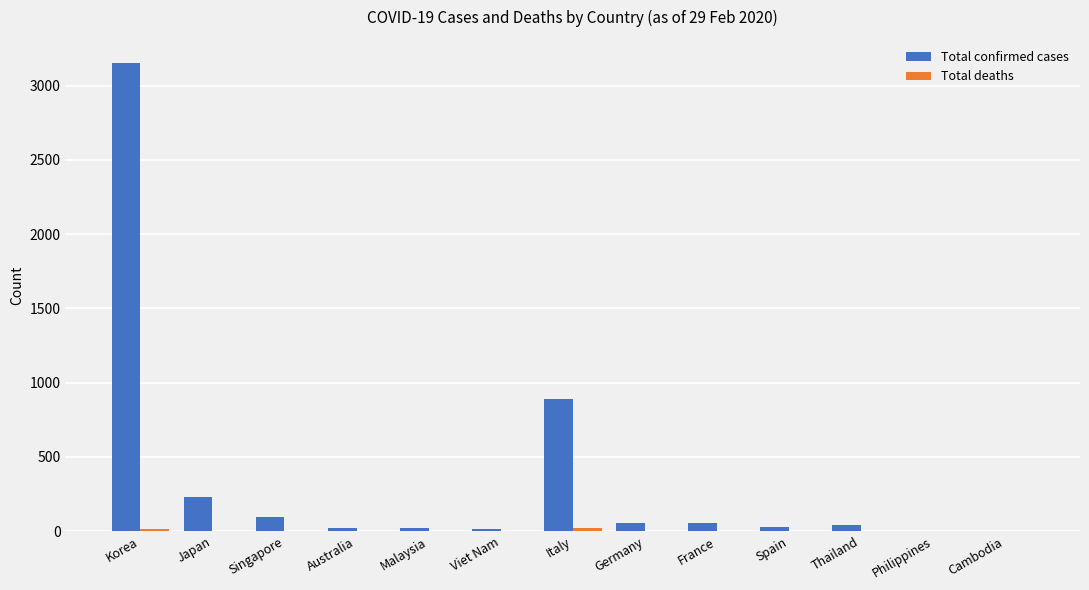

At which label does Total confirmed cases reach its peak?

Korea